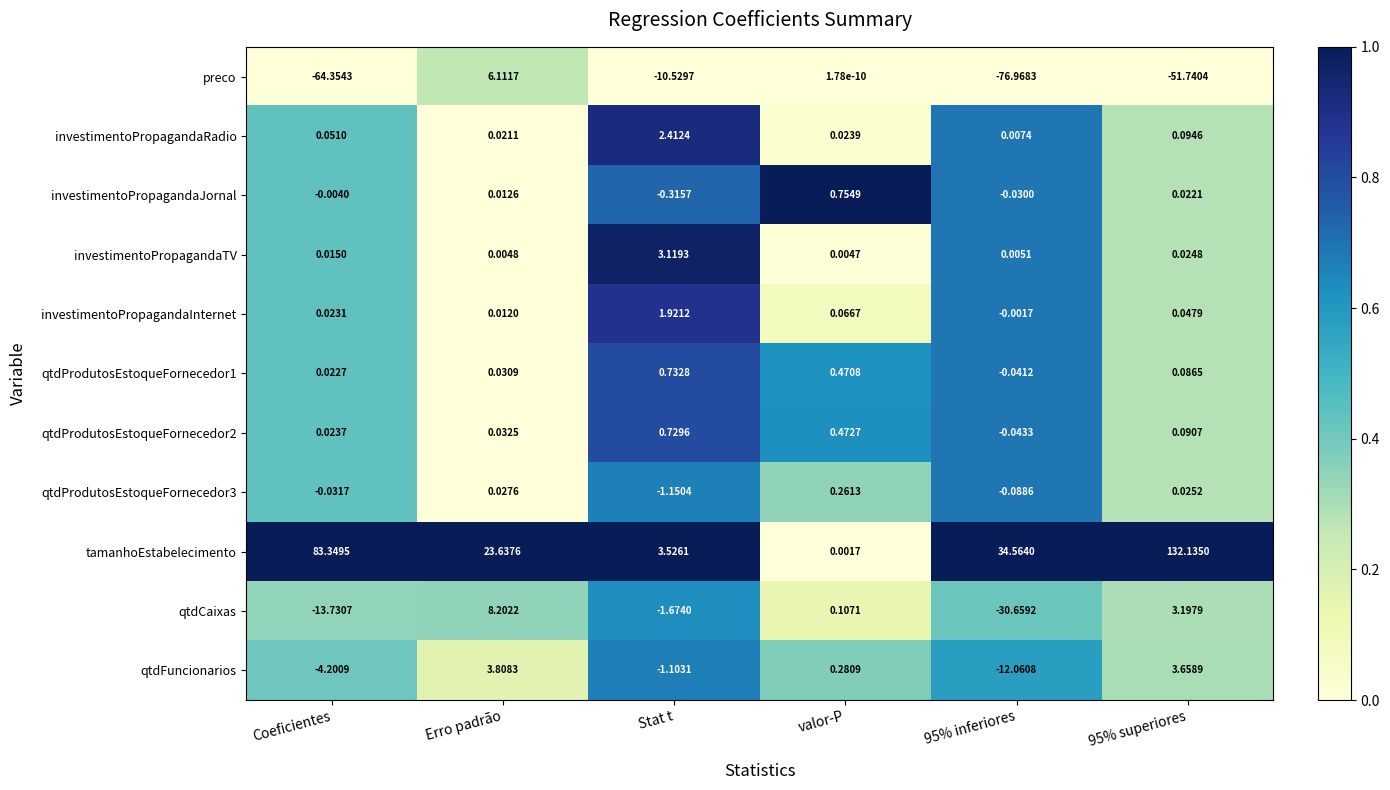

Which series has the widest spread of values?

tamanhoEstabelecimento